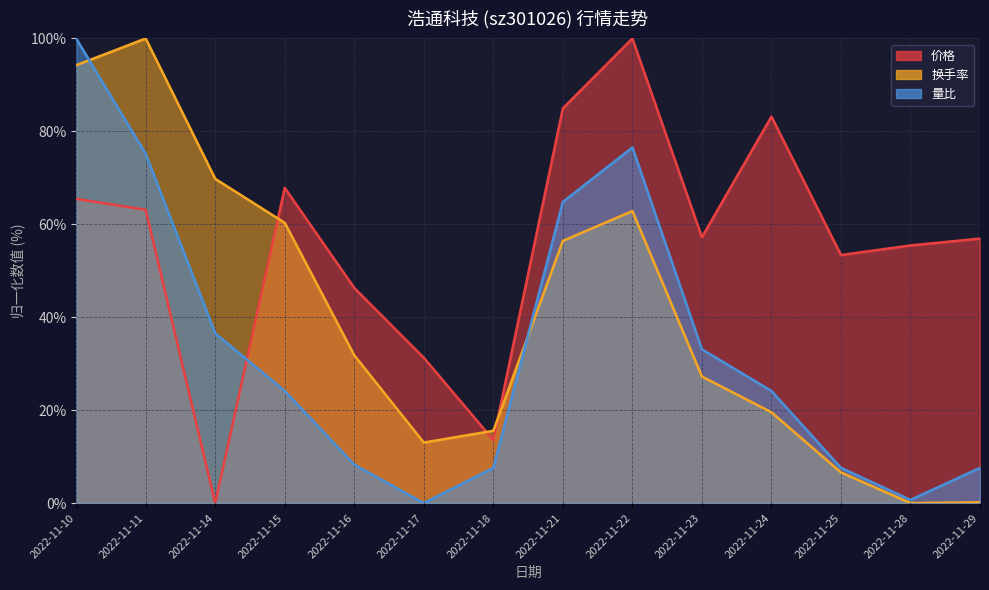

Between 2022-11-14 and 2022-11-16, which is larger?

2022-11-16